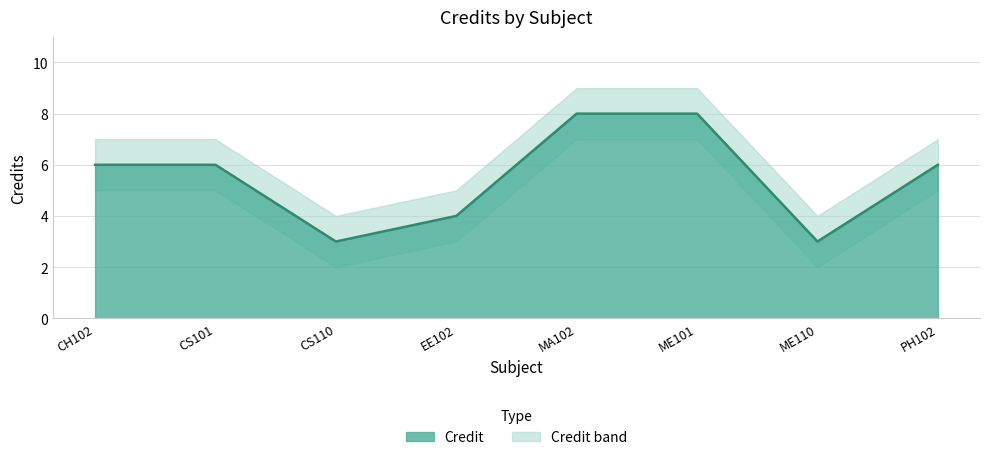

Between PH102 and MA102, which is larger?

MA102